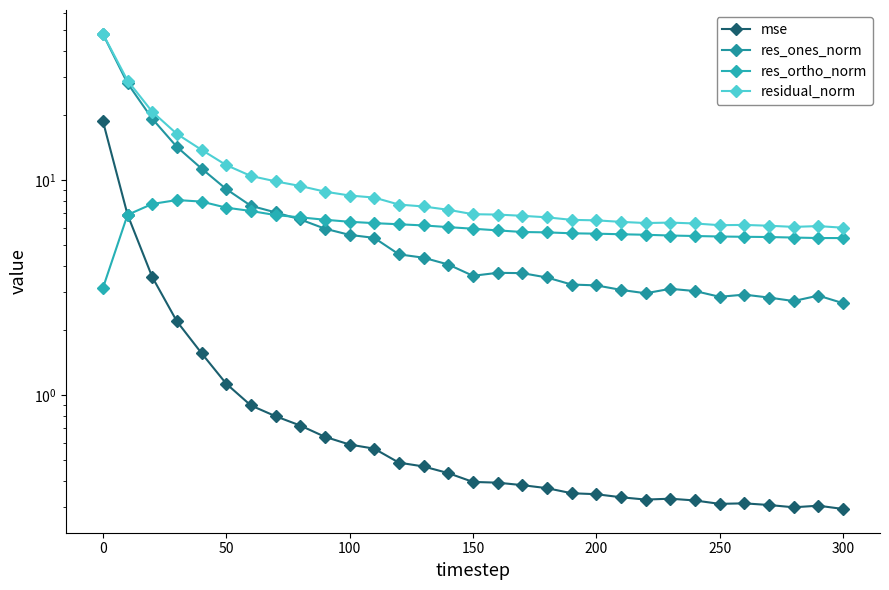

The res_ones_norm series shows 2.3 at 9. True or false?

False